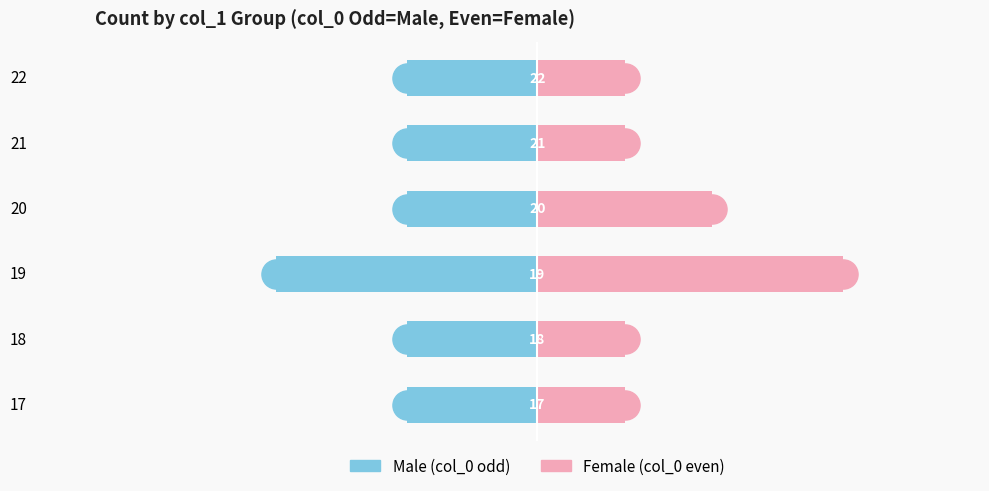

Is the value of Male at 19 greater than the value of Female at 17?

No